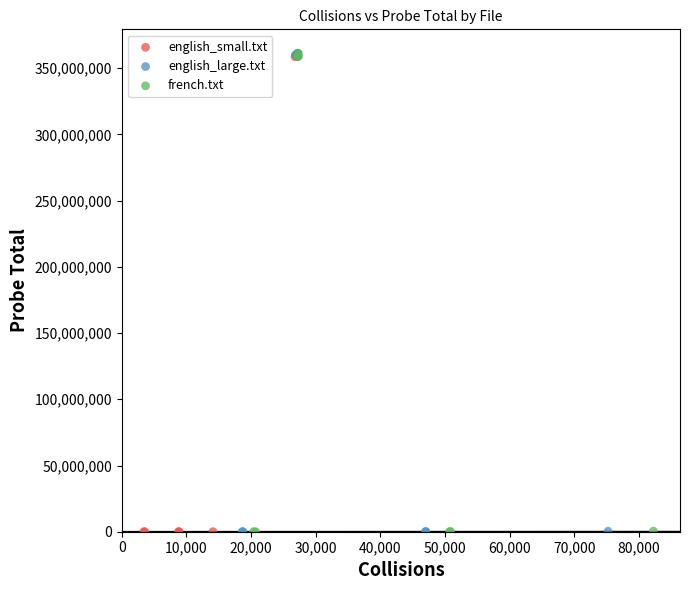

What are all the series names shown in the legend?

english_small.txt, english_large.txt, french.txt